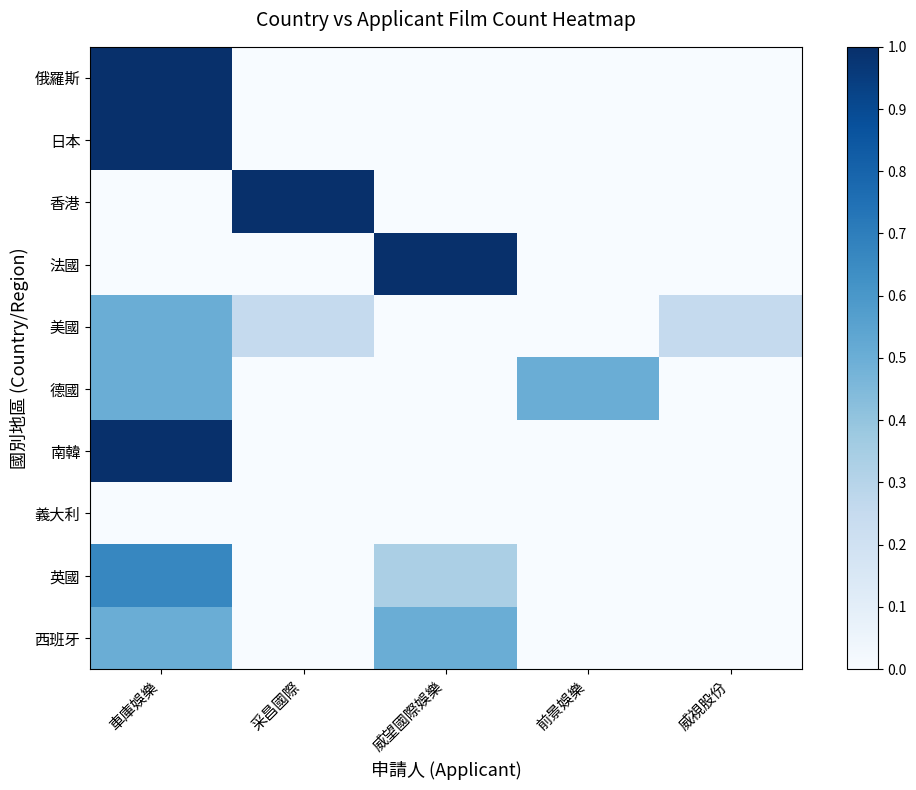

Which series has the largest range (max minus min)?

俄羅斯